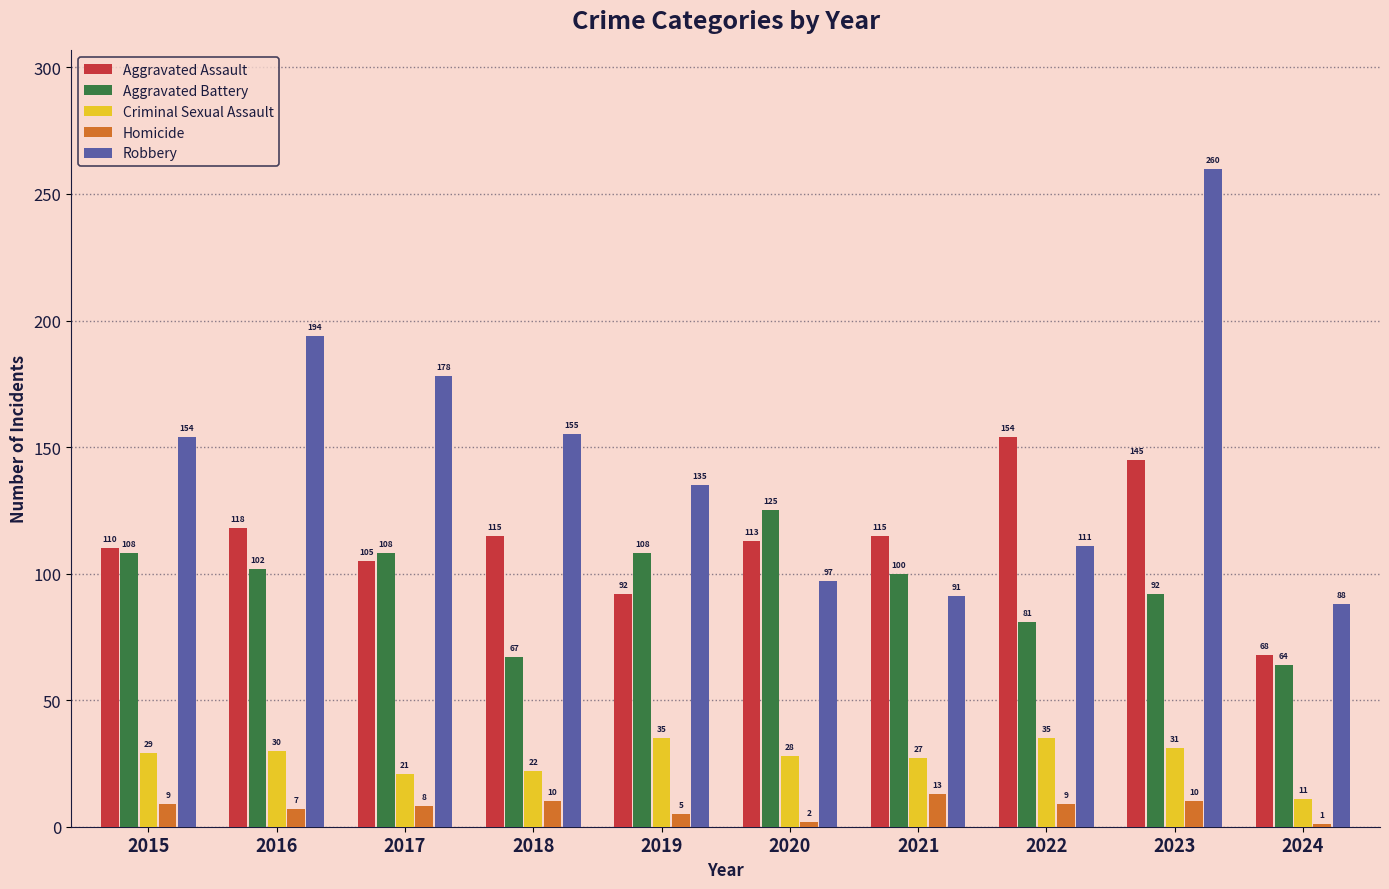

Reading right to left, transcribe all the data shown in this chart.

Aggravated Assault: 2024=68	2023=145	2022=154	2021=115	2020=113	2019=92	2018=115	2017=105	2016=118	2015=110
Aggravated Battery: 2024=64	2023=92	2022=81	2021=100	2020=125	2019=108	2018=67	2017=108	2016=102	2015=108
Criminal Sexual Assault: 2024=11	2023=31	2022=35	2021=27	2020=28	2019=35	2018=22	2017=21	2016=30	2015=29
Homicide: 2024=1	2023=10	2022=9	2021=13	2020=2	2019=5	2018=10	2017=8	2016=7	2015=9
Robbery: 2024=88	2023=260	2022=111	2021=91	2020=97	2019=135	2018=155	2017=178	2016=194	2015=154